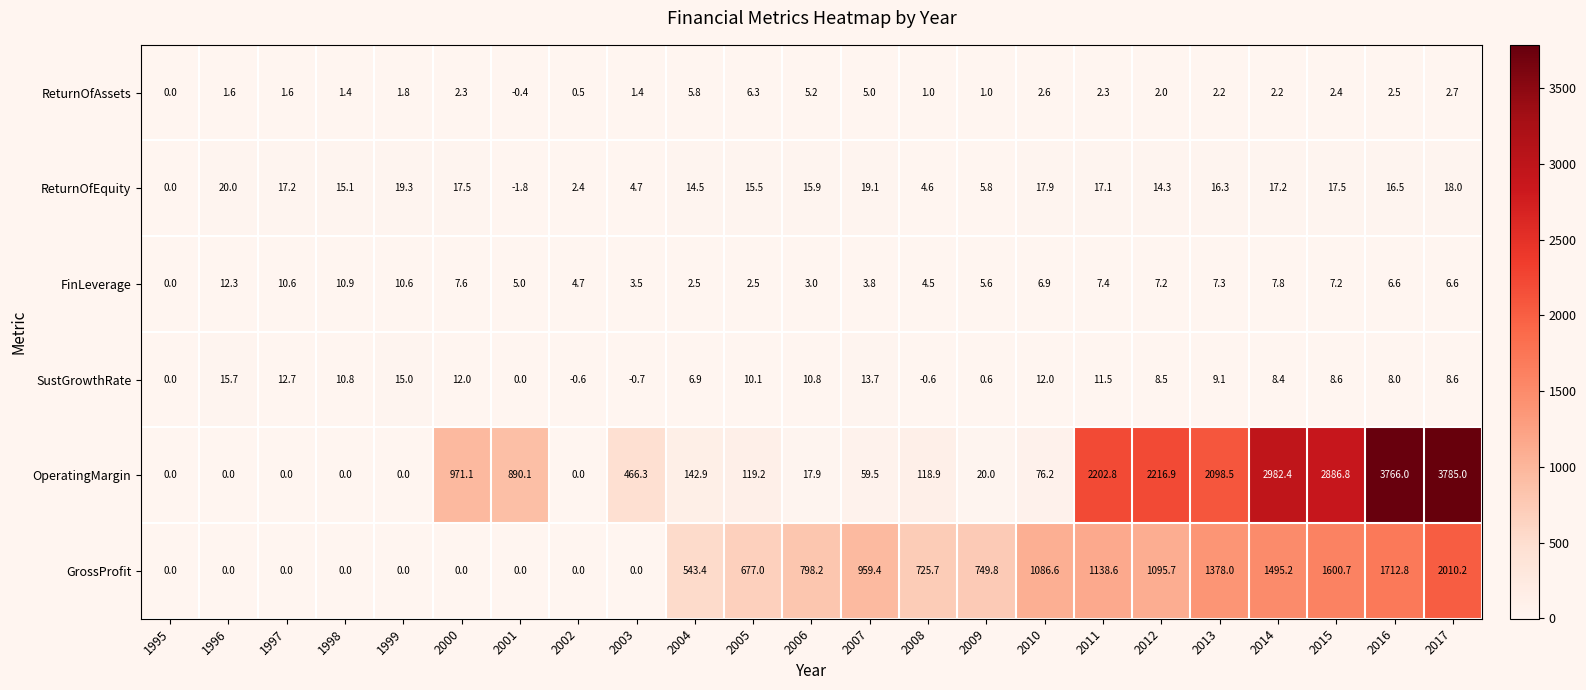

What value does the ReturnOfEquity series have at 2017?

18.0